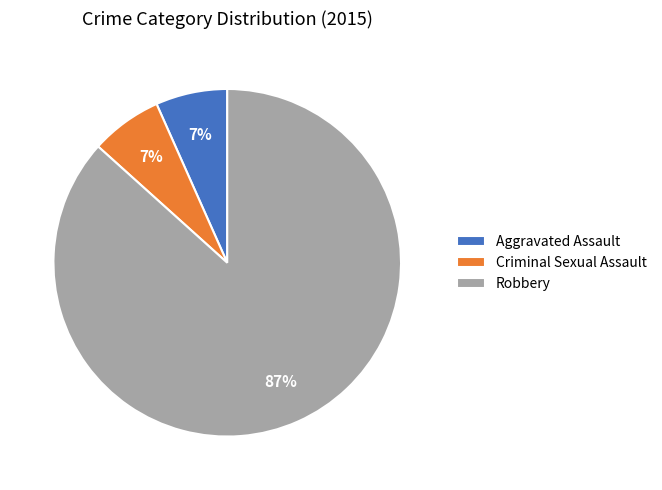

To the nearest percent, what is the average slice percentage?

33%